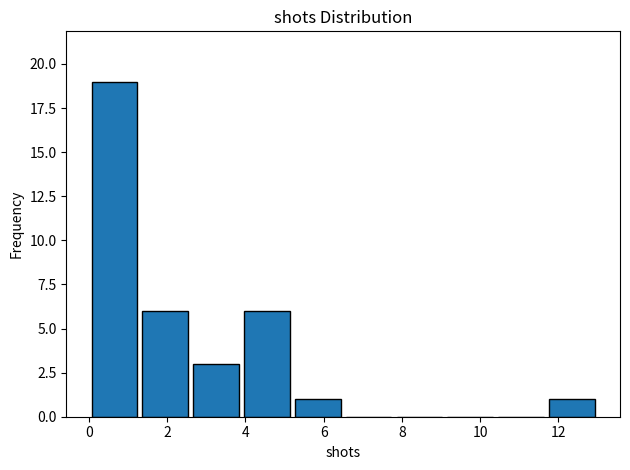

What is the height of the bar covering 1.3 to 2.6 on the x-axis? Neither the bar edges nor the heights are printed on the chart, so give them approximately, as read against the axes.

6